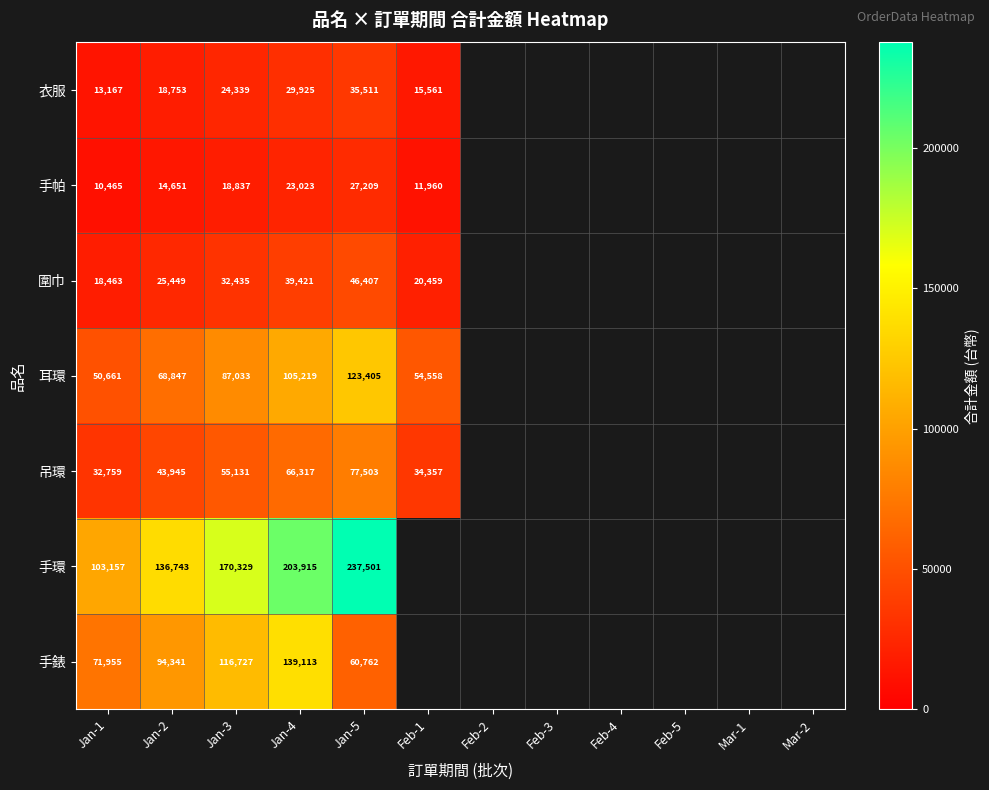

Is it true that 手錶 equals 60762 at Jan-5?

True